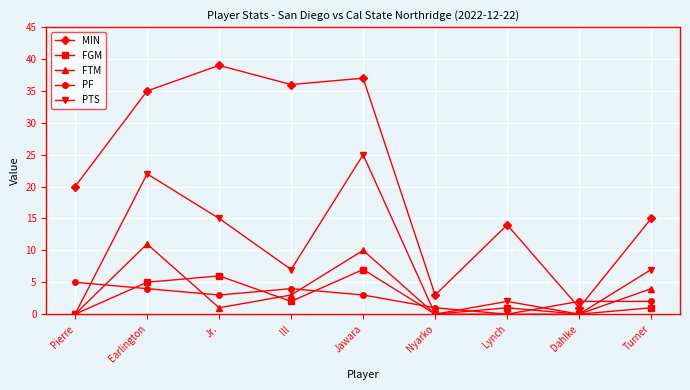

Is the value of FTM at Earlington greater than the value of PF at Earlington?

Yes